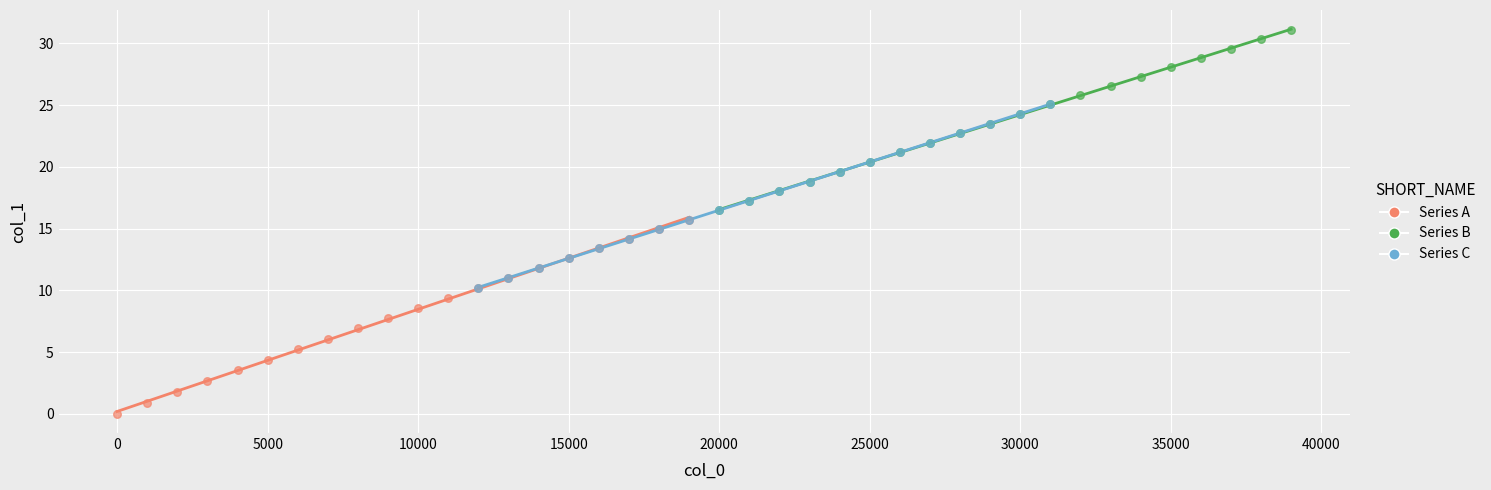

Which series has the widest spread of Y values?

Series A